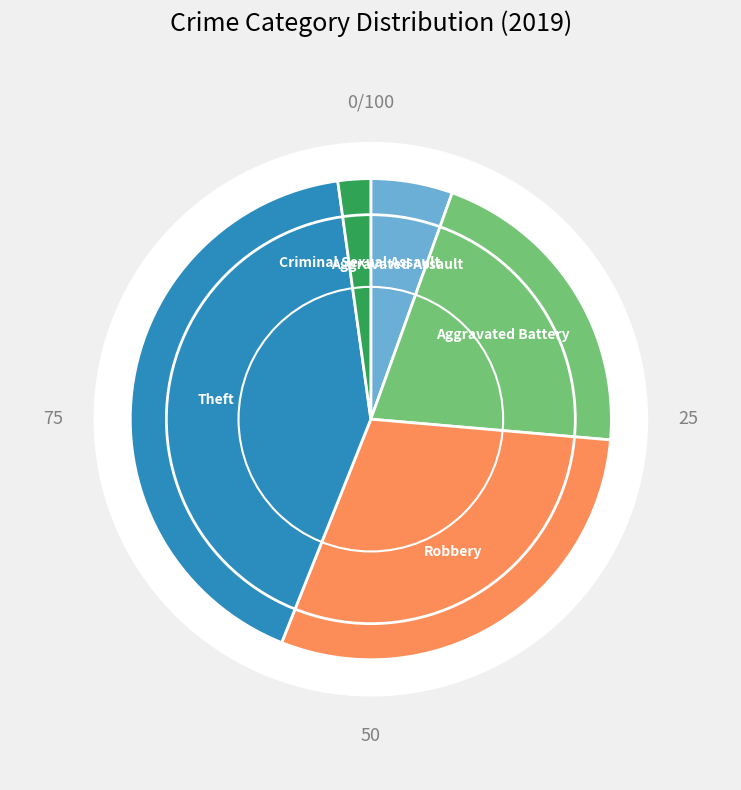

To the nearest percent, what is the difference between the Aggravated Assault and Theft slice percentages?

36%